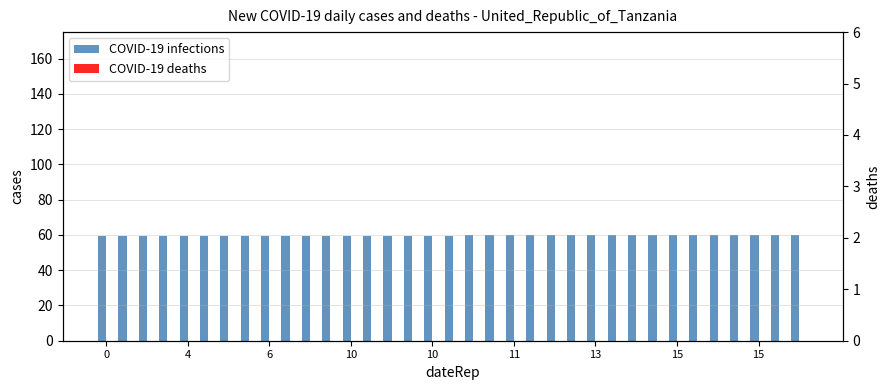

What is the value of the COVID-19 infections bar at the 11th from the left?

59.4